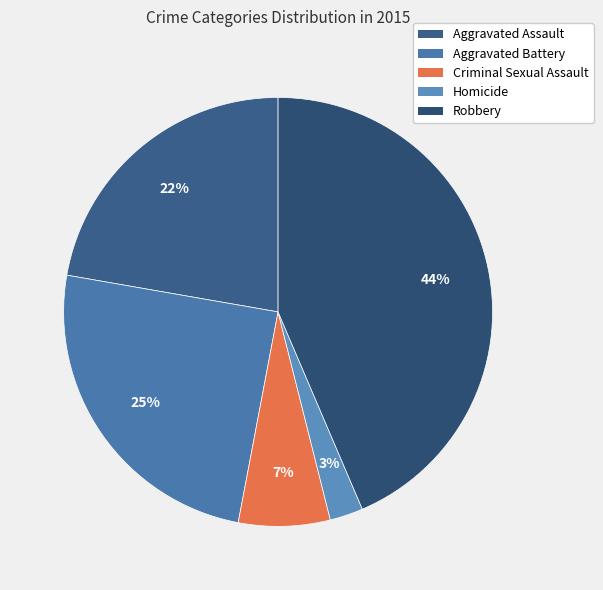

Count the number of slices in the pie.

5